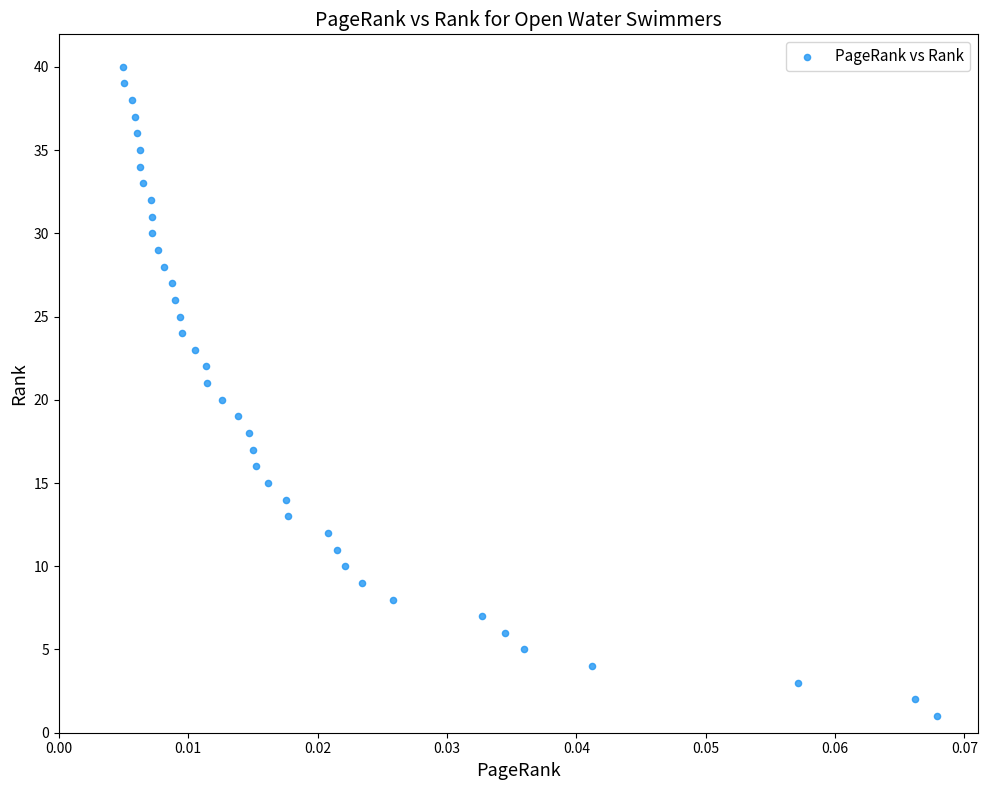

What is the range of Y values (max minus min)?

39